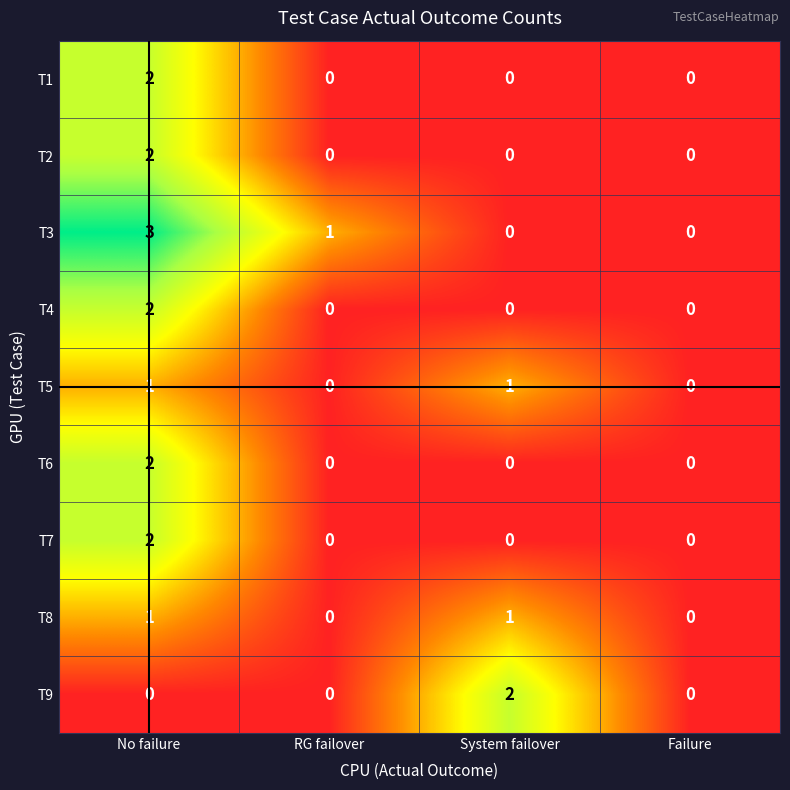

At which label does T9 reach its peak?

System failover